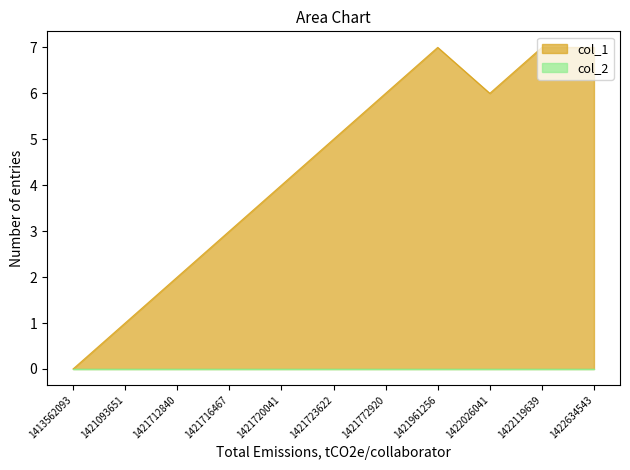

Approximately how many times larger is the value at 1421093651 compared to 1422026041?

0.2